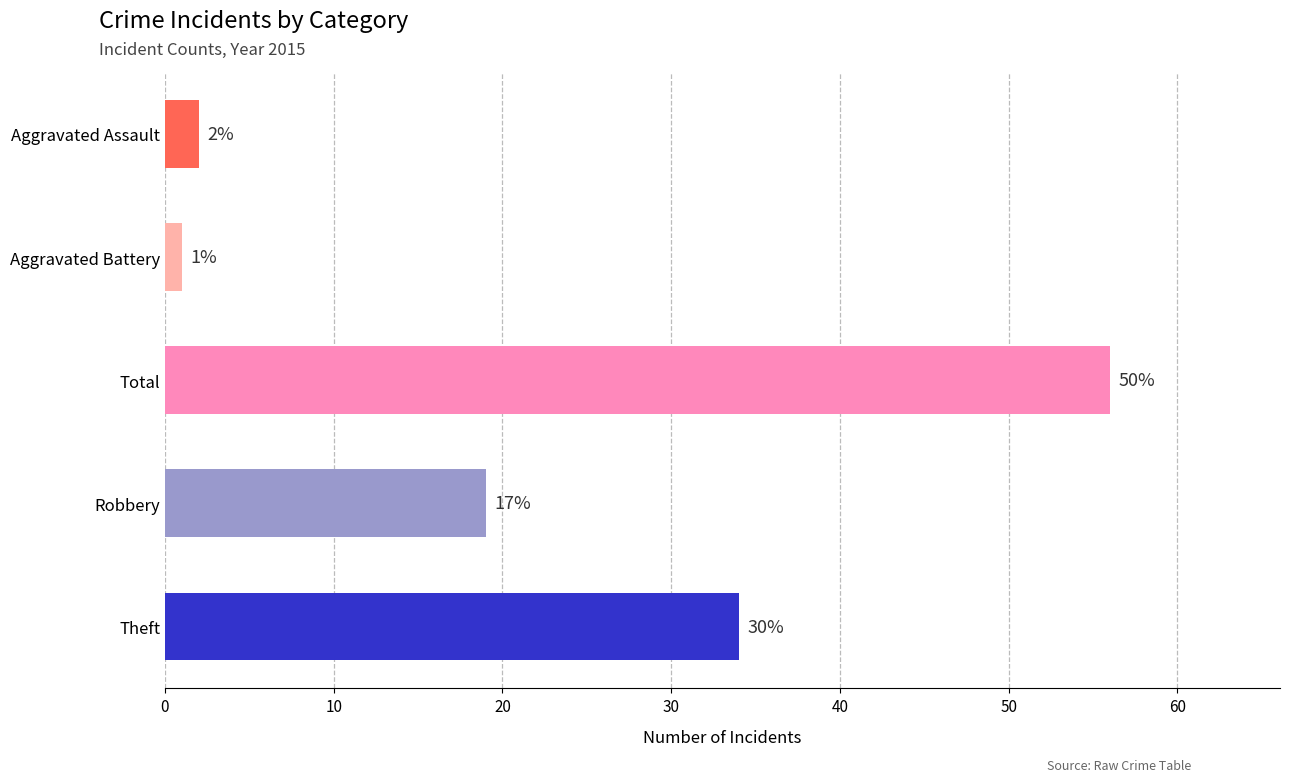

How many bars are there in total?

5